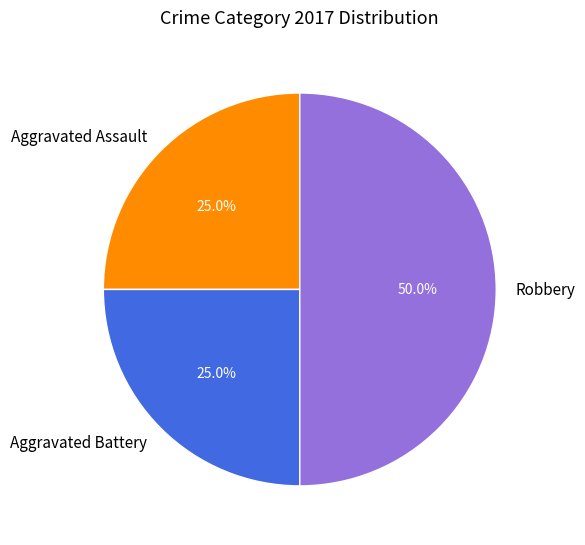

How many segments does this pie chart have?

3